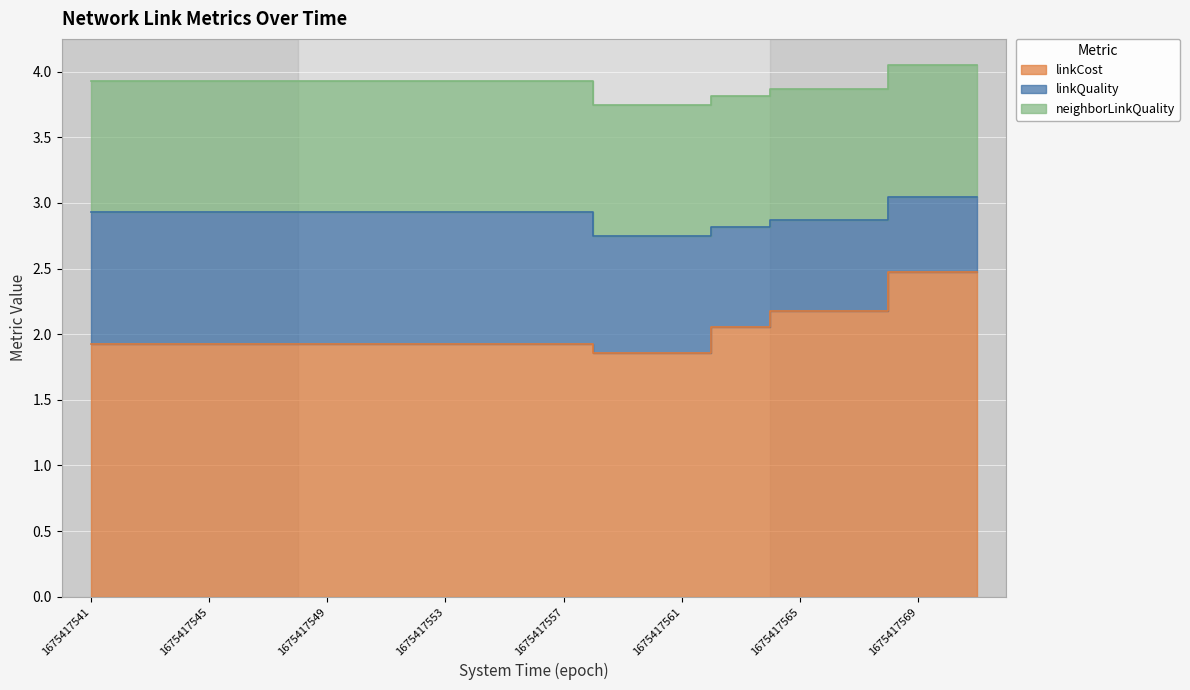

At which label is linkCost closest to 2?

1675417563